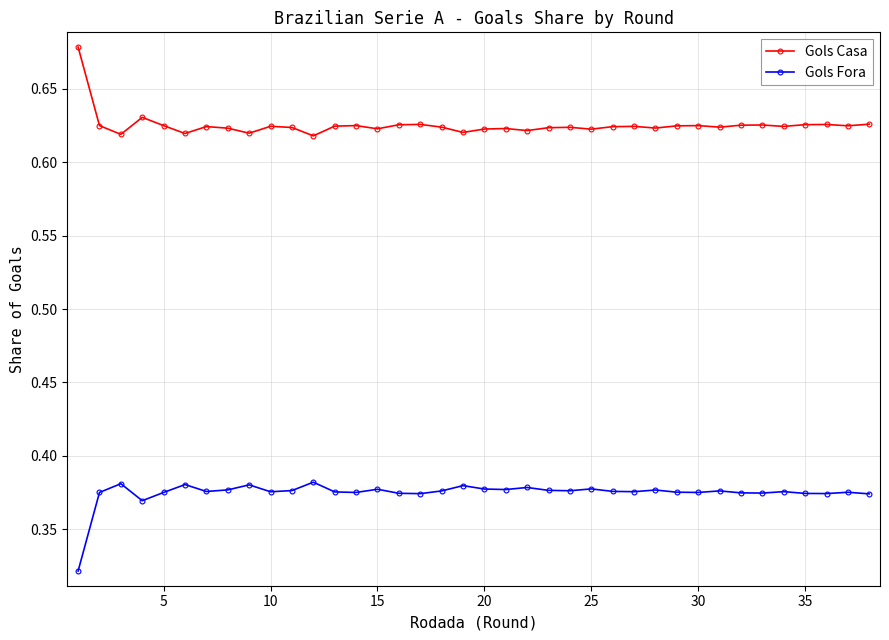

Which series has the largest total across all categories?

Gols Casa